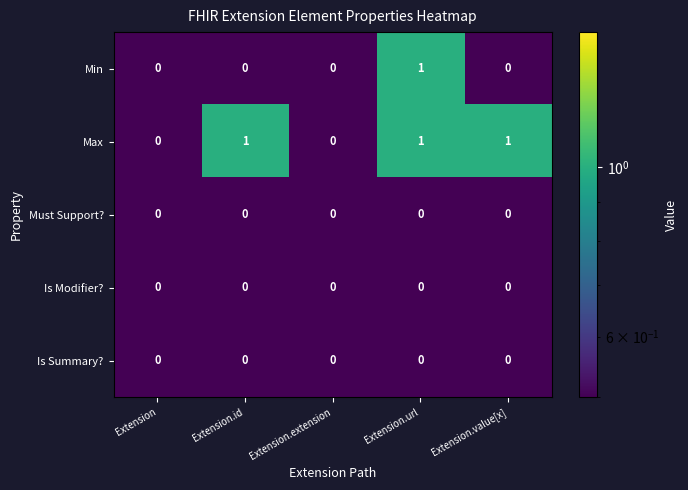

Count the Min values in the range 0 to 1.

5